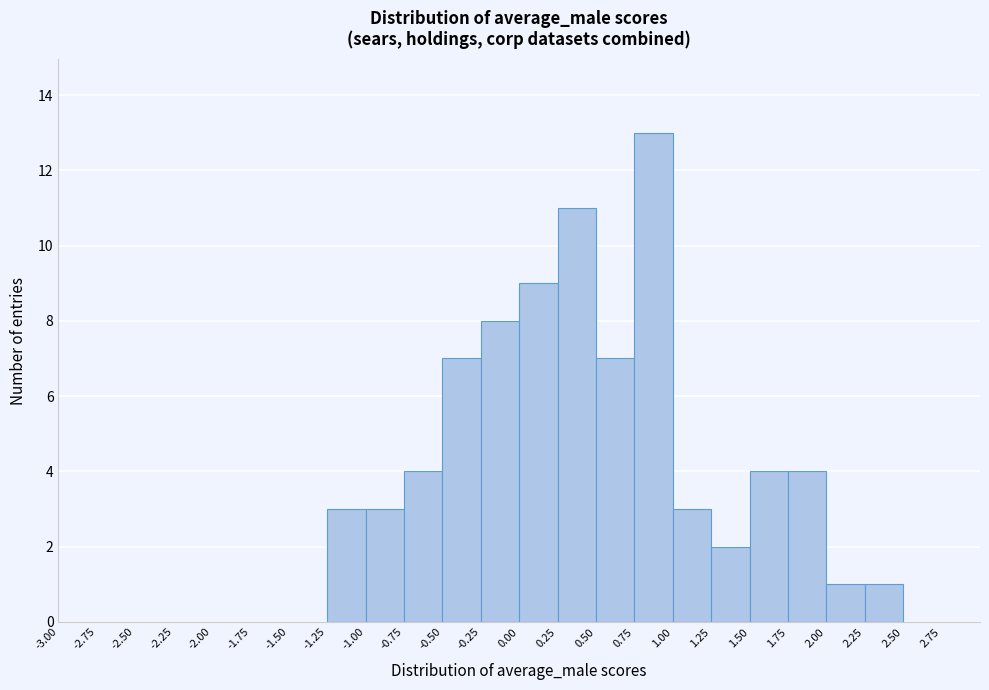

Reading left to right, transcribe this chart: for each bar, give the range it covers on the x-axis and its height. The values are not printed on the chart, so give them approximately, as read against the axis.

-3.00 to -2.75: 0
-2.75 to -2.50: 0
-2.50 to -2.25: 0
-2.25 to -2.00: 0
-2.00 to -1.75: 0
-1.75 to -1.50: 0
-1.50 to -1.25: 0
-1.25 to -1.00: 3
-1.00 to -0.75: 3
-0.75 to -0.50: 4
-0.50 to -0.25: 7
-0.25 to 0.00: 8
0.00 to 0.25: 9
0.25 to 0.50: 11
0.50 to 0.75: 7
0.75 to 1.00: 13
1.00 to 1.25: 3
1.25 to 1.50: 2
1.50 to 1.75: 4
1.75 to 2.00: 4
2.00 to 2.25: 1
2.25 to 2.50: 1
2.50 to 2.75: 0
2.75 to 3.00: 0